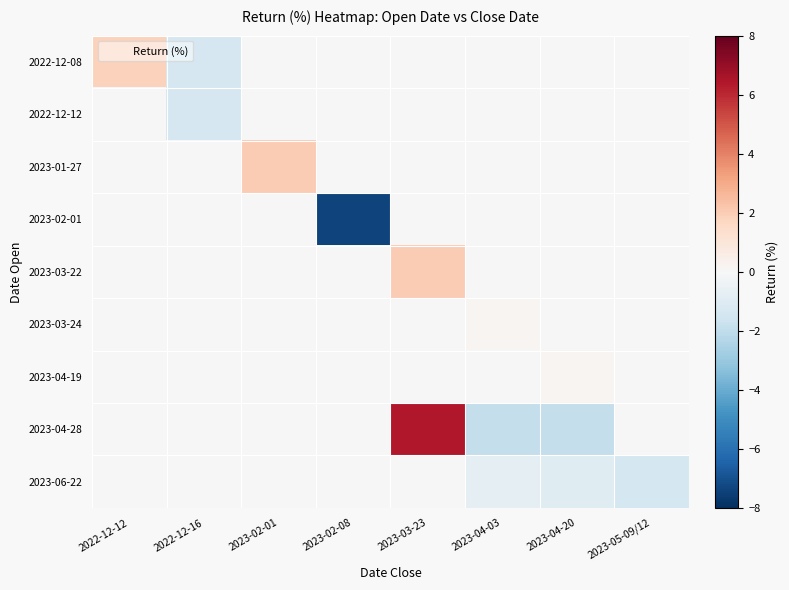

Reading right to left, list all the values displayed in this chart.

2022-12-08: 2023-05-09/12=0.0	2023-04-20=0.0	2023-04-03=0.0	2023-03-23=0.0	2023-02-08=0.0	2023-02-01=0.0	2022-12-16=-1.4	2022-12-12=1.8
2022-12-12: 2023-05-09/12=0.0	2023-04-20=0.0	2023-04-03=0.0	2023-03-23=0.0	2023-02-08=0.0	2023-02-01=0.0	2022-12-16=-1.4	2022-12-12=0.0
2023-01-27: 2023-05-09/12=0.0	2023-04-20=0.0	2023-04-03=0.0	2023-03-23=0.0	2023-02-08=0.0	2023-02-01=2.0	2022-12-16=0.0	2022-12-12=0.0
2023-02-01: 2023-05-09/12=0.0	2023-04-20=0.0	2023-04-03=0.0	2023-03-23=0.0	2023-02-08=-7.4	2023-02-01=0.0	2022-12-16=0.0	2022-12-12=0.0
2023-03-22: 2023-05-09/12=0.0	2023-04-20=0.0	2023-04-03=0.0	2023-03-23=2.0	2023-02-08=0.0	2023-02-01=0.0	2022-12-16=0.0	2022-12-12=0.0
2023-03-24: 2023-05-09/12=0.0	2023-04-20=0.0	2023-04-03=0.1	2023-03-23=0.0	2023-02-08=0.0	2023-02-01=0.0	2022-12-16=0.0	2022-12-12=0.0
2023-04-19: 2023-05-09/12=0.0	2023-04-20=0.1	2023-04-03=0.0	2023-03-23=0.0	2023-02-08=0.0	2023-02-01=0.0	2022-12-16=0.0	2022-12-12=0.0
2023-04-28: 2023-05-09/12=0.0	2023-04-20=-1.9	2023-04-03=-1.9	2023-03-23=6.4	2023-02-08=0.0	2023-02-01=0.0	2022-12-16=0.0	2022-12-12=0.0
2023-06-22: 2023-05-09/12=-1.4	2023-04-20=-1.0	2023-04-03=-0.8	2023-03-23=0.0	2023-02-08=0.0	2023-02-01=0.0	2022-12-16=0.0	2022-12-12=0.0